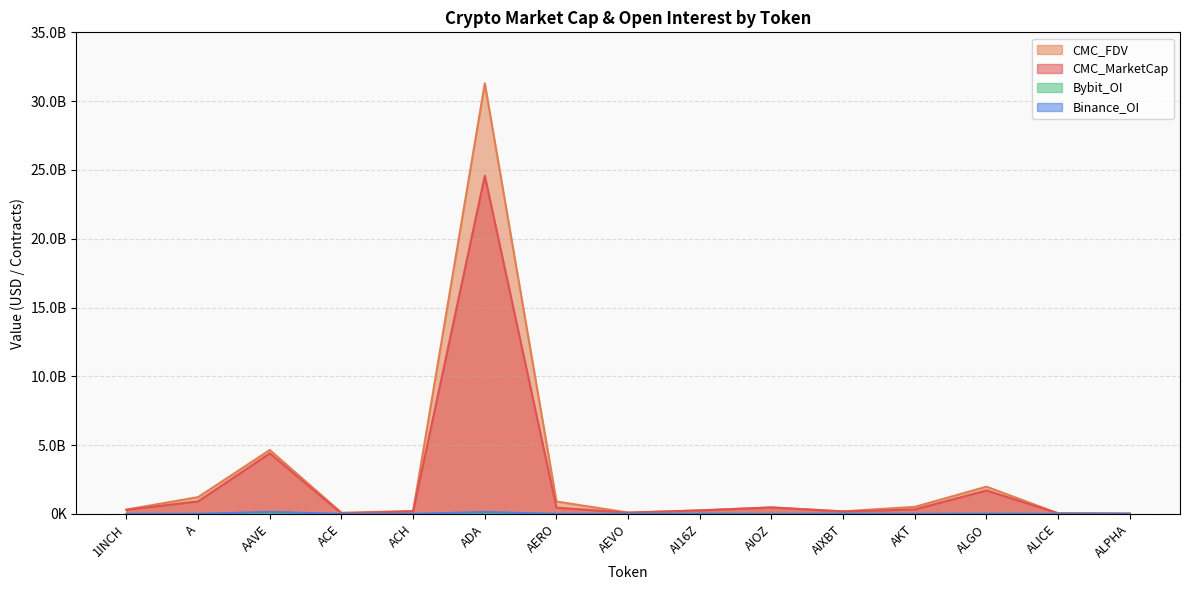

Where is Bybit_OI nearest to the value 48380785?

AI16Z